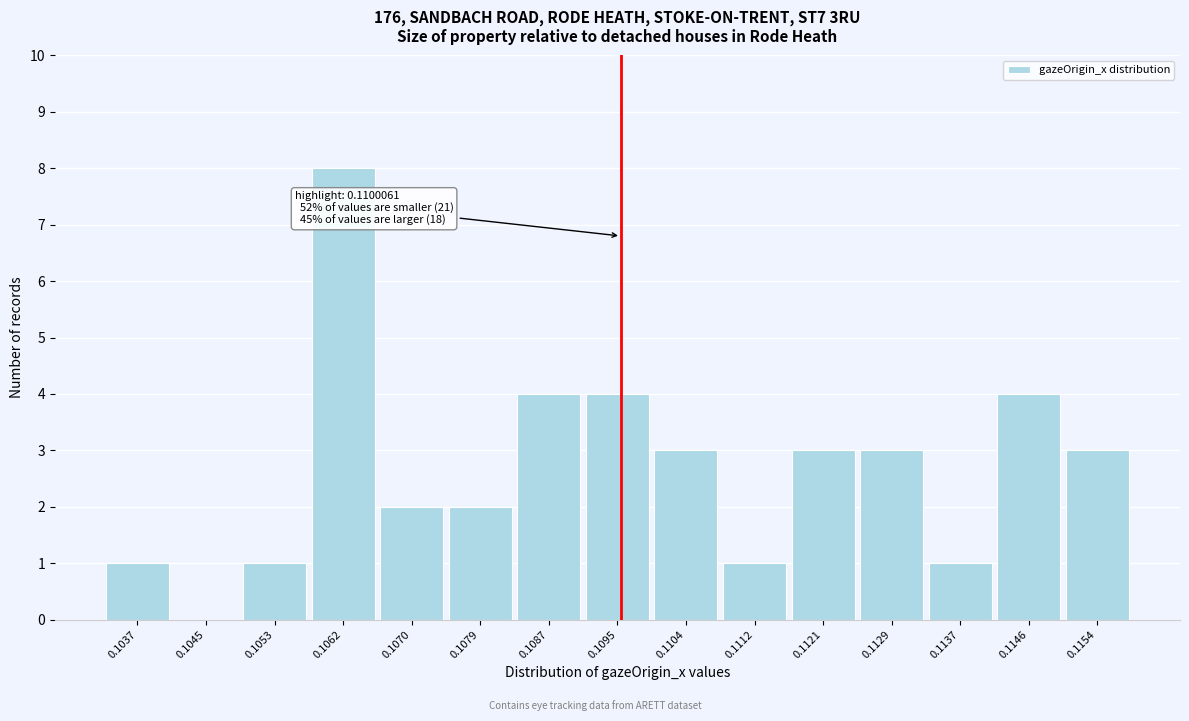

Reading right to left, transcribe all the data shown in this chart.

0.1154=3	0.1146=4	0.1137=1	0.1129=3	0.1121=3	0.1112=1	0.1104=3	0.1095=4	0.1087=4	0.1079=2	0.1070=2	0.1062=8	0.1053=1	0.1045=0	0.1037=1